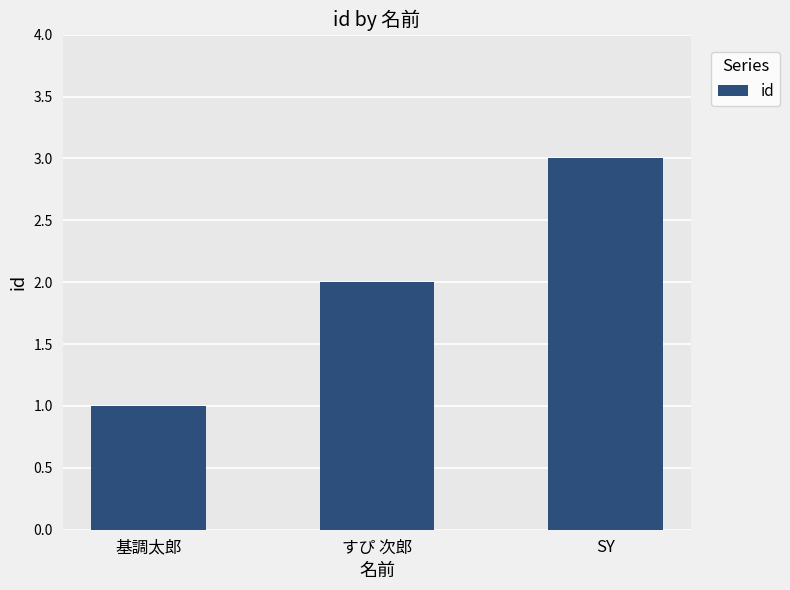

How many values are below 2?

1